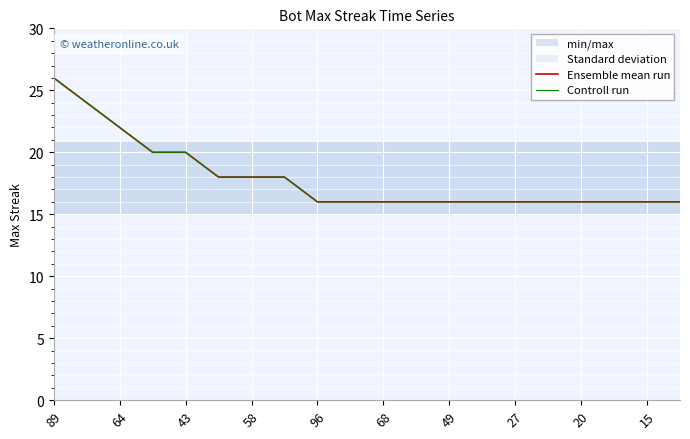

What is the minimum value for Controll run?

16